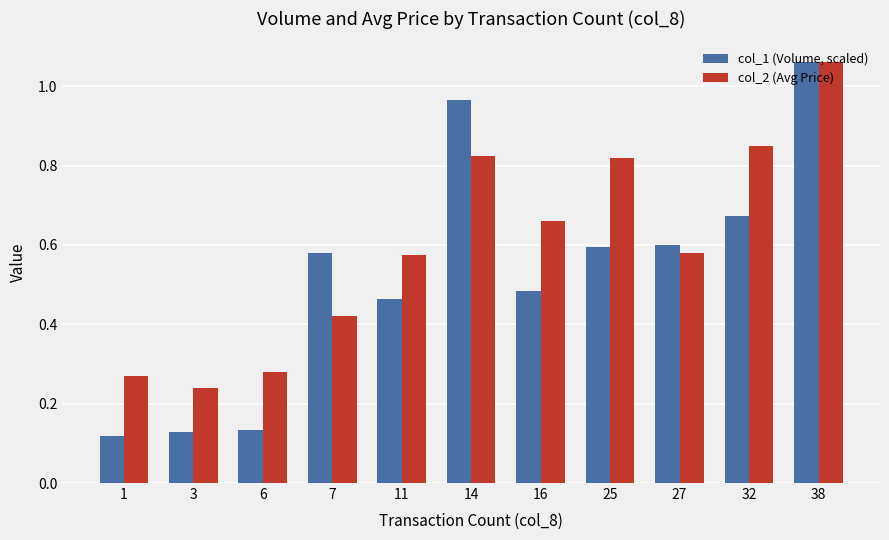

Where is col_2 (Avg Price) nearest to the value 0?

3